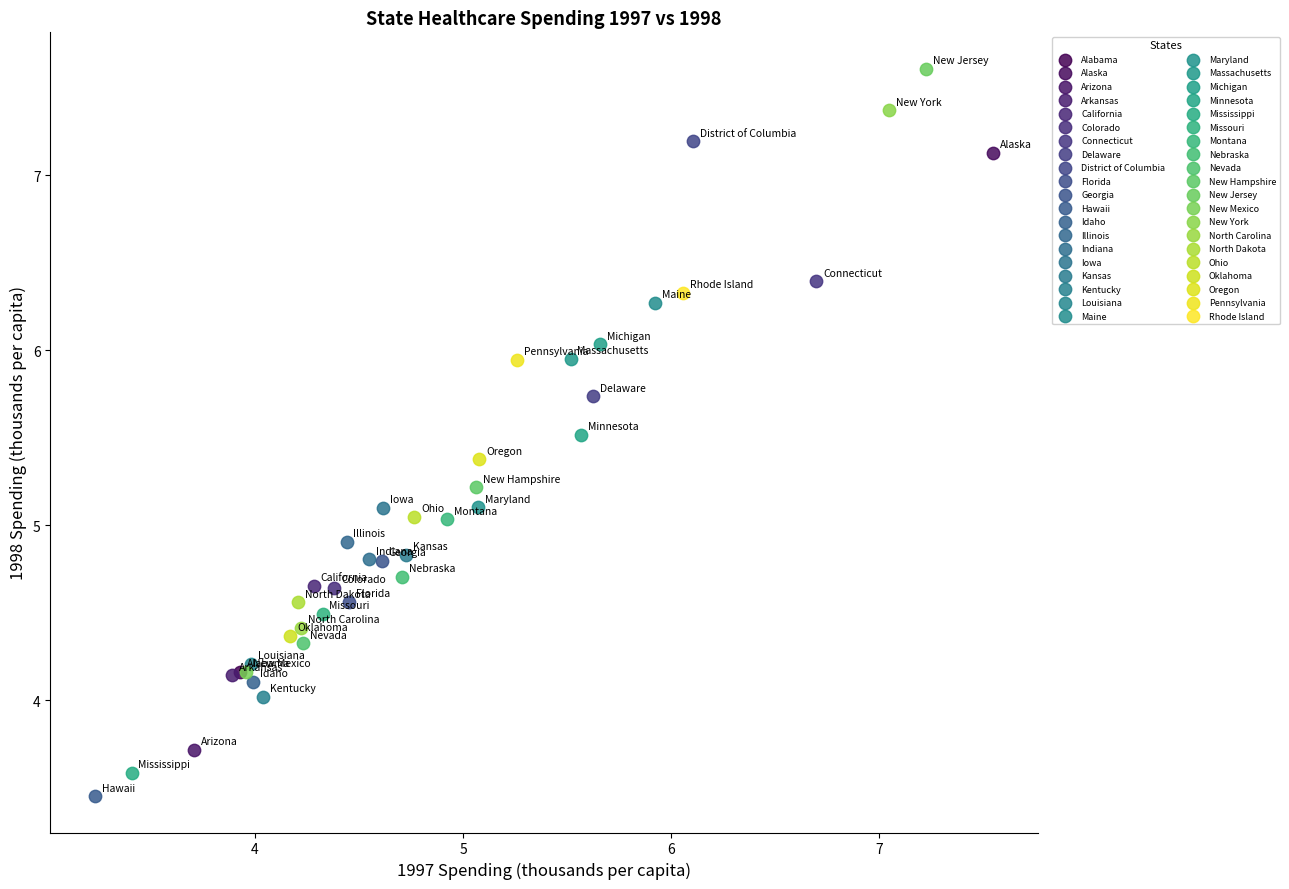

What are all the series names shown in the legend?

Alabama, Alaska, Arizona, Arkansas, California, Colorado, Connecticut, Delaware, District of Columbia, Florida, Georgia, Hawaii, Idaho, Illinois, Indiana, Iowa, Kansas, Kentucky, Louisiana, Maine, Maryland, Massachusetts, Michigan, Minnesota, Mississippi, Missouri, Montana, Nebraska, Nevada, New Hampshire, New Jersey, New Mexico, New York, North Carolina, North Dakota, Ohio, Oklahoma, Oregon, Pennsylvania, Rhode Island